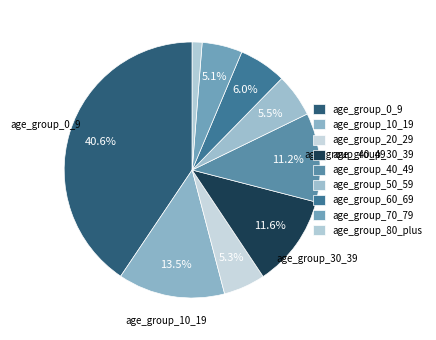

Count the number of slices in the pie.

9